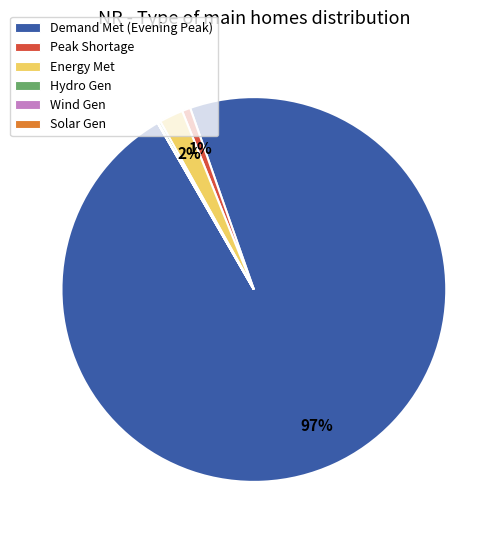

To the nearest percent, what is the average slice percentage?

17%